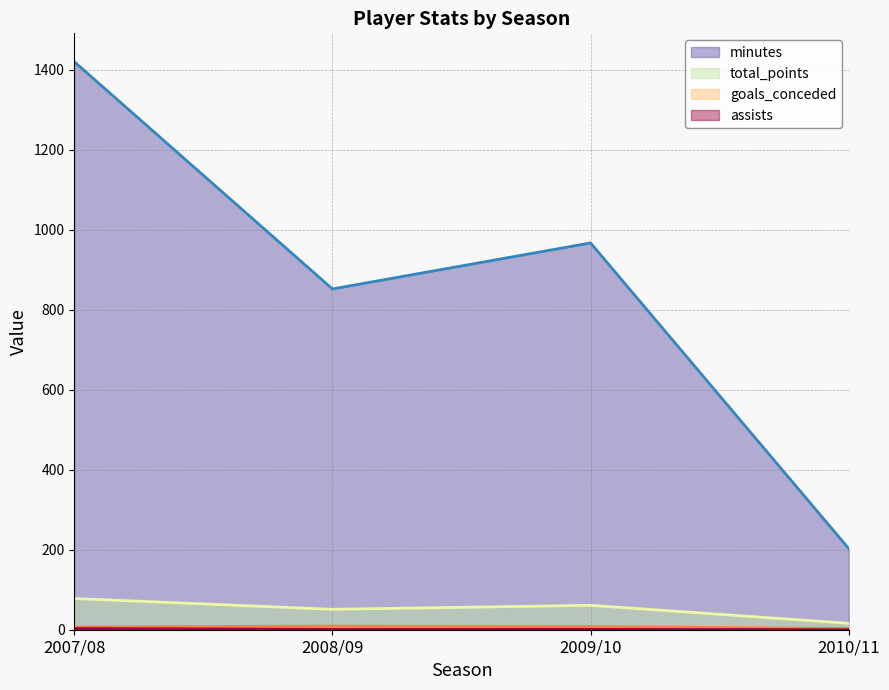

List the labels in order of assists value, largest first.

2007/08, 2008/09, 2009/10, 2010/11